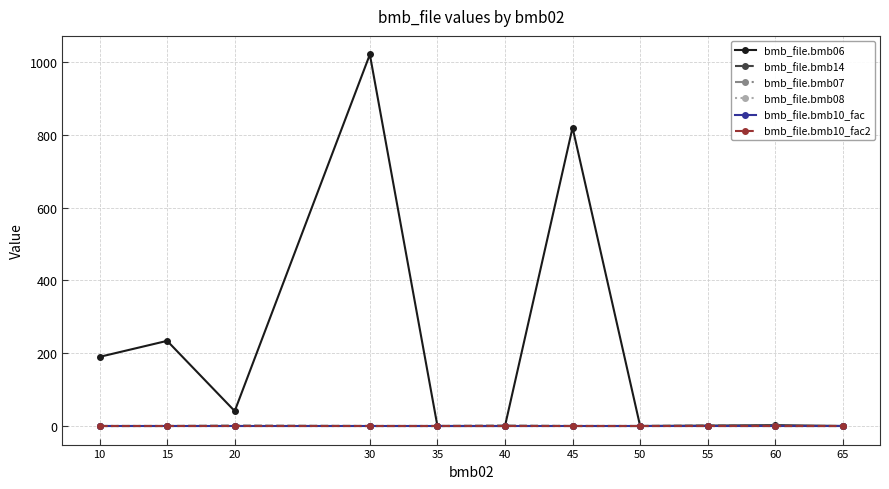

Does the chart have visible grid lines?

Yes